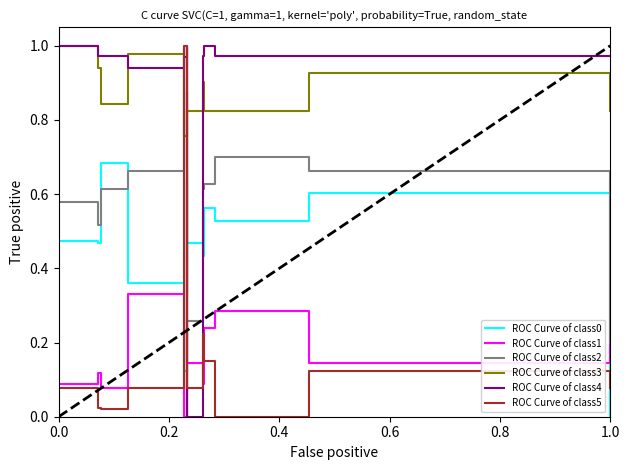

After their last crossing, which series has the higher values: ROC Curve of class0 or ROC Curve of class2?

ROC Curve of class2